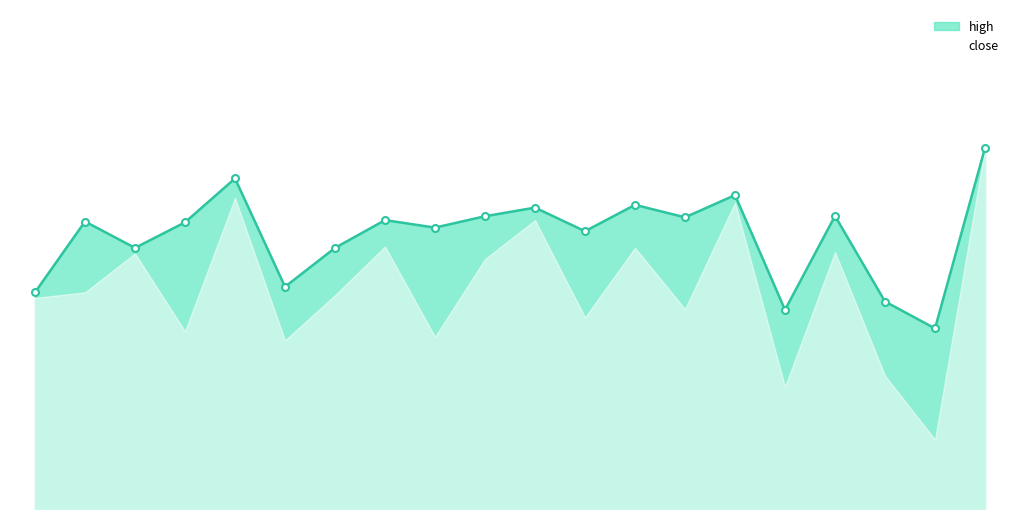

What is the maximum value shown in the chart?

38.0